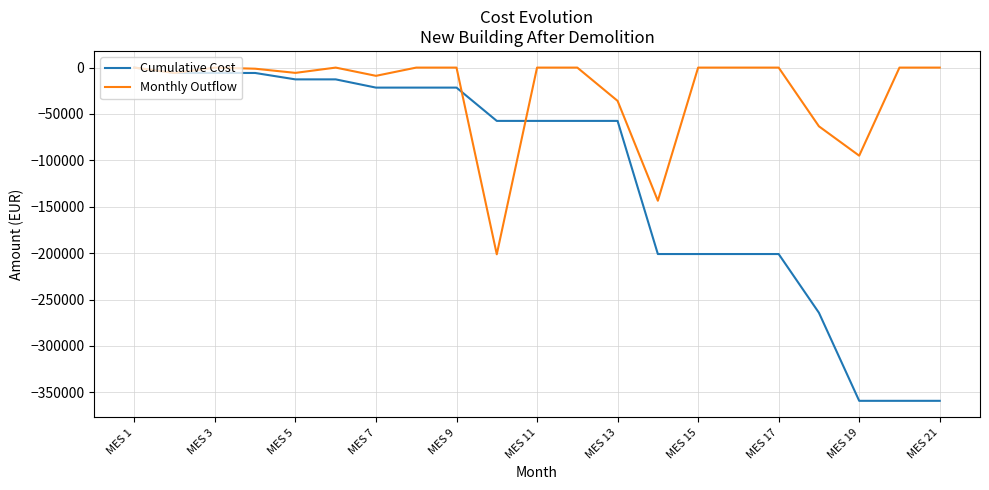

What is the difference between the second highest and minimum values in the Monthly Outflow series?

201270